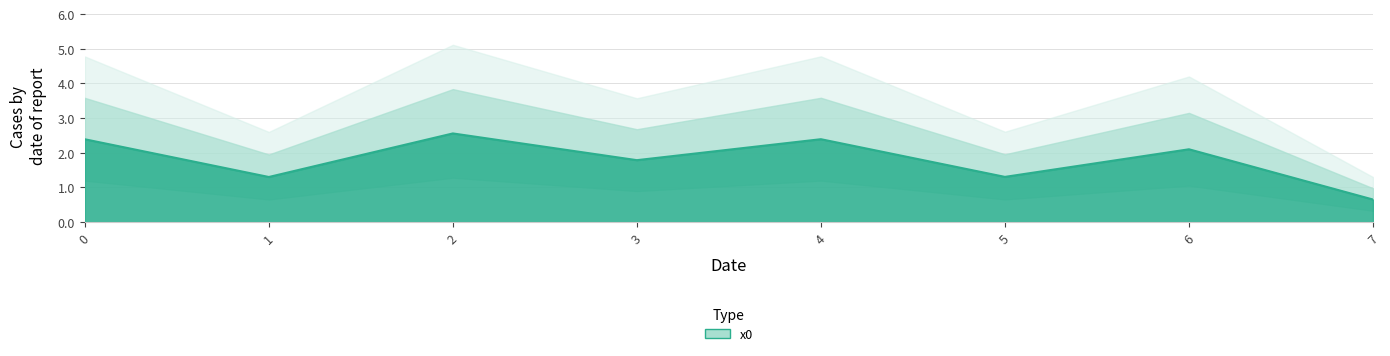

Approximately how many times larger is the value at 7 compared to 5?

0.5